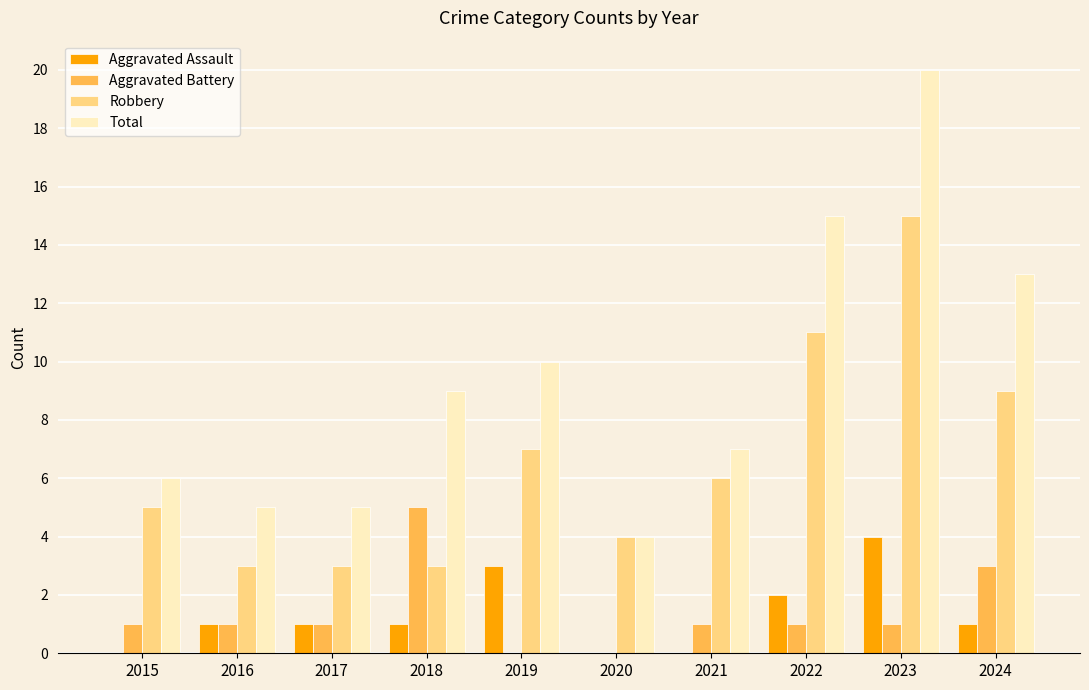

At which category is the sum across all series the highest?

2023